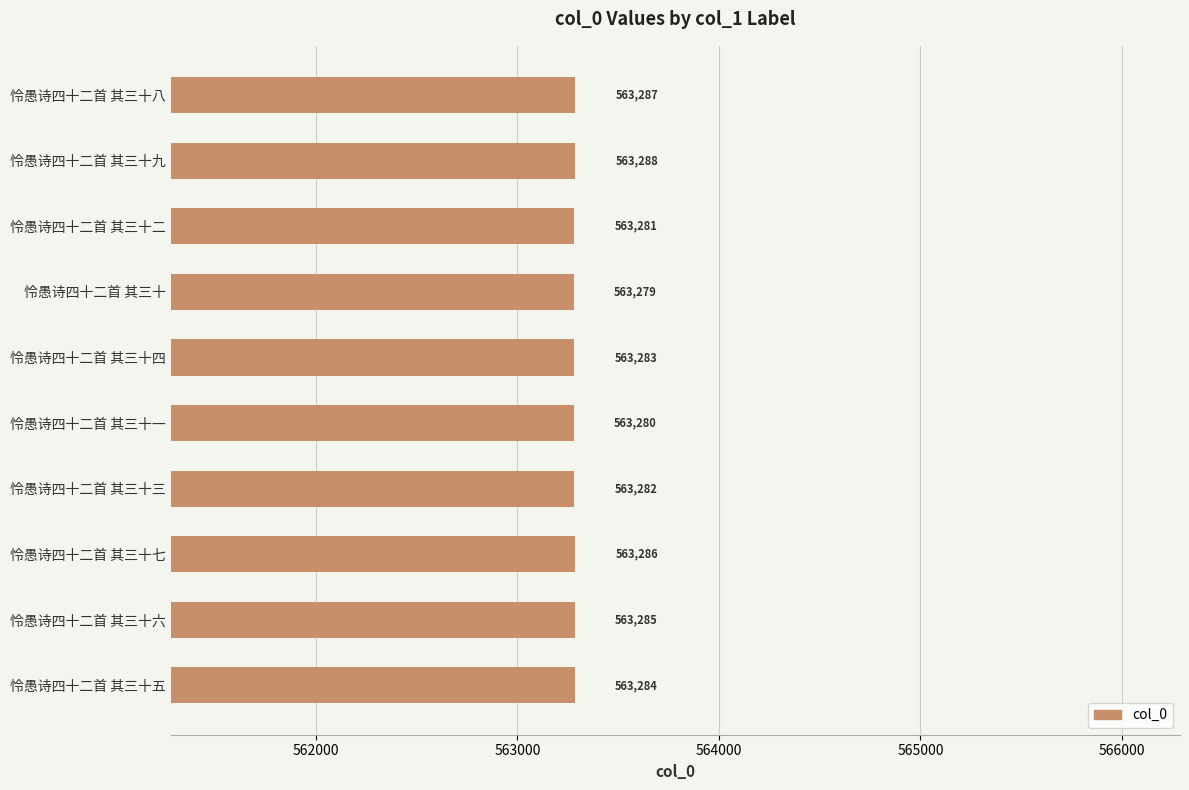

How many data points are less than 563284?

5